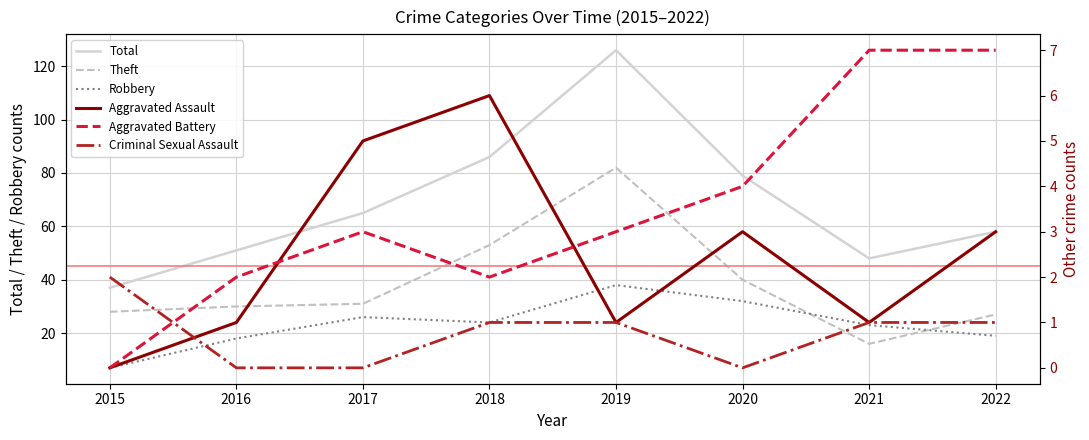

Reading right to left, list all the values displayed in this chart.

Total: 58	48	79	126	86	65	51	37
Theft: 27	16	40	82	53	31	30	28
Robbery: 19	23	32	38	24	26	18	7
Aggravated Assault: 3	1	3	1	6	5	1	0
Aggravated Battery: 7	7	4	3	2	3	2	0
Criminal Sexual Assault: 1	1	0	1	1	0	0	2